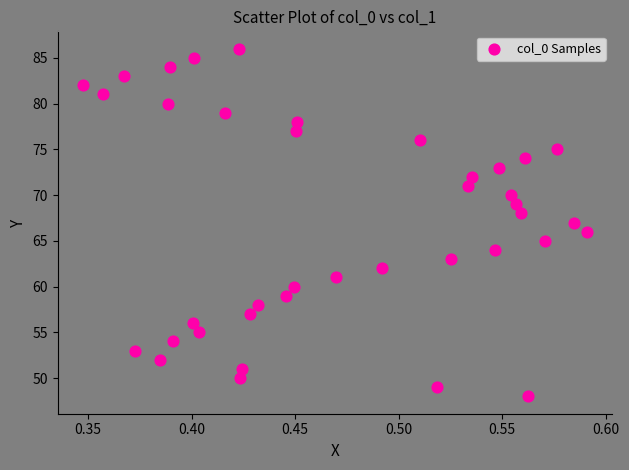

What is the range of Y values (max minus min)?

38